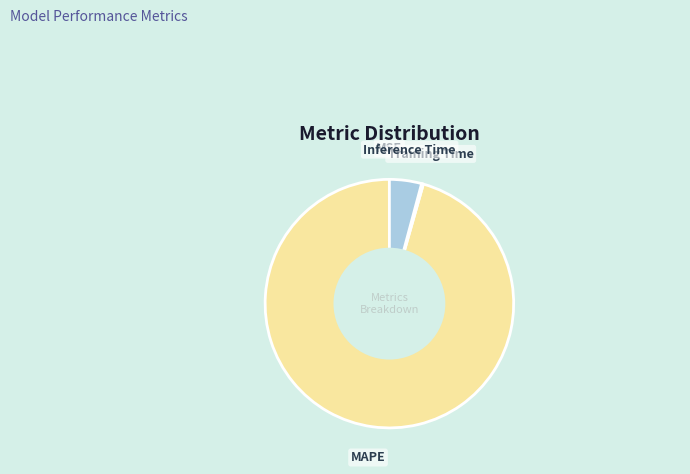

Which slice represents more than half of the pie?

MAPE